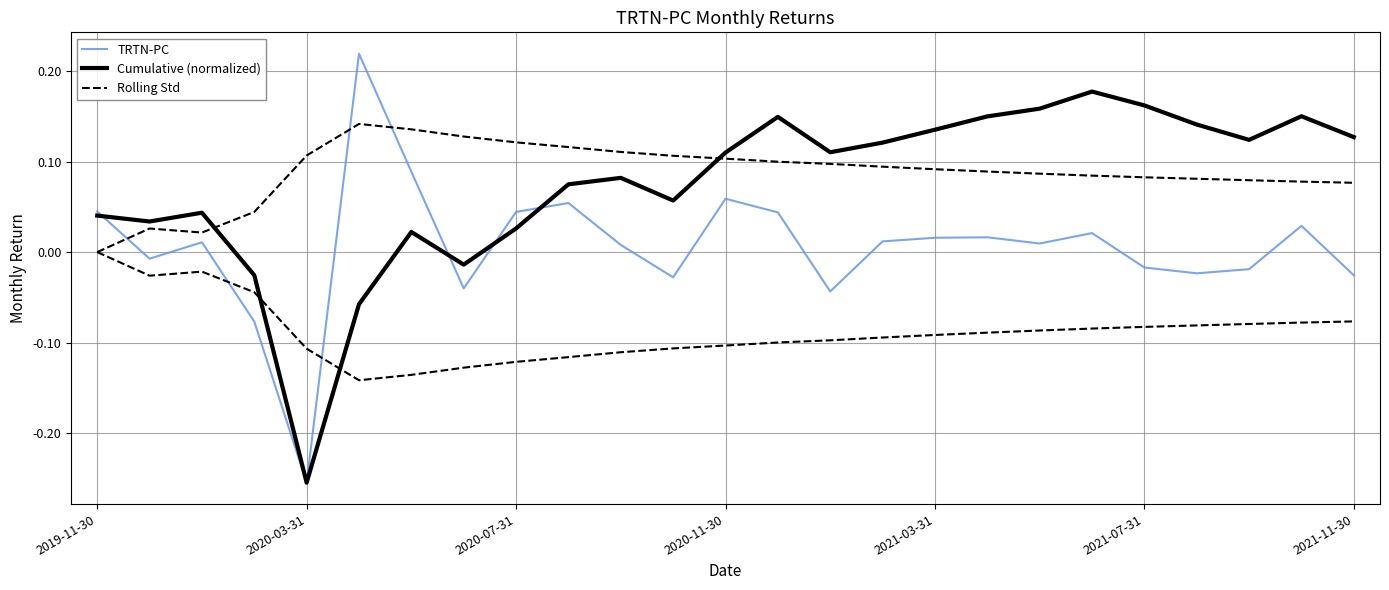

True or false: TRTN-PC has a value of 0.0 at 15.

False